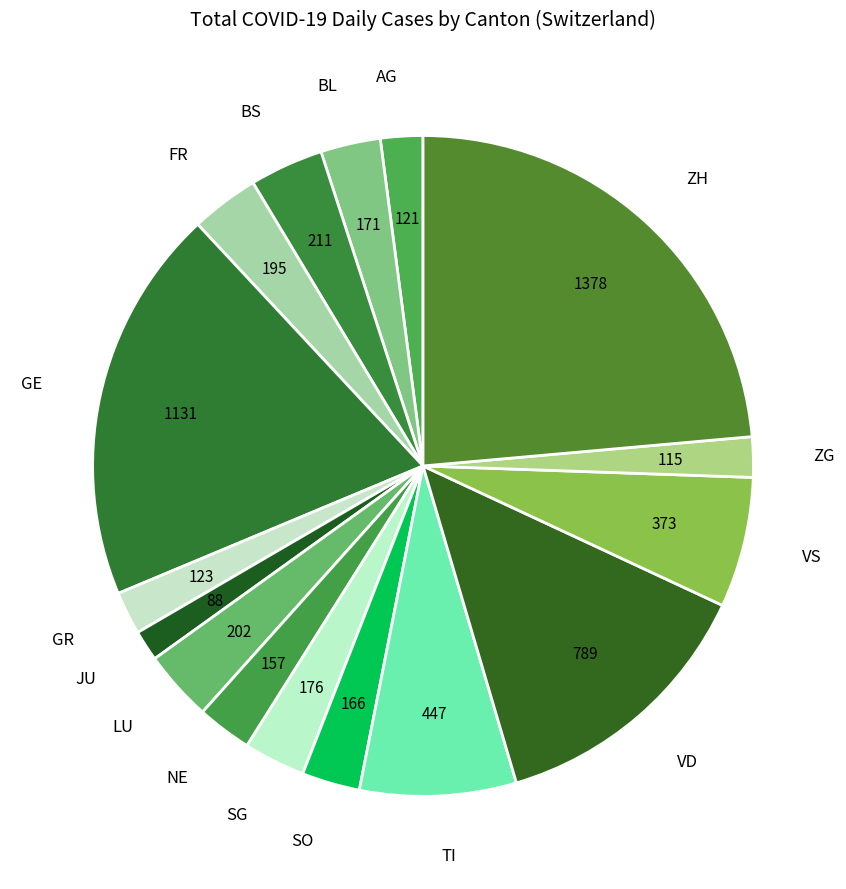

Which slice is the largest?

ZH